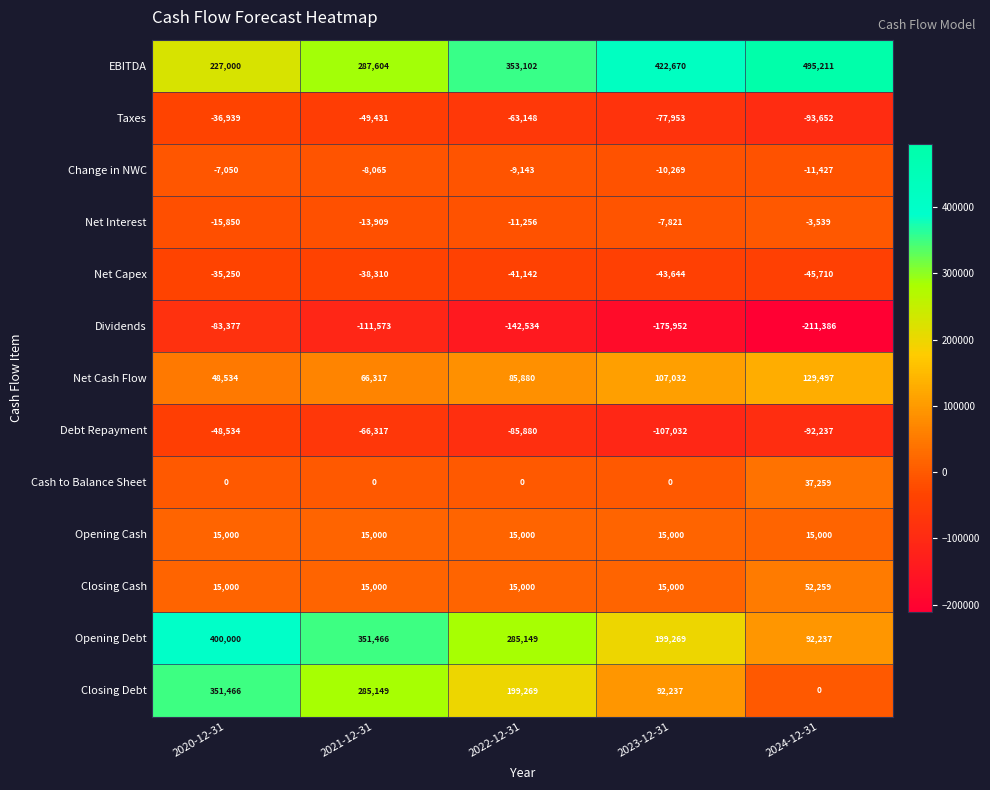

Where does the Net Capex series first go above -41142?

2020-12-31